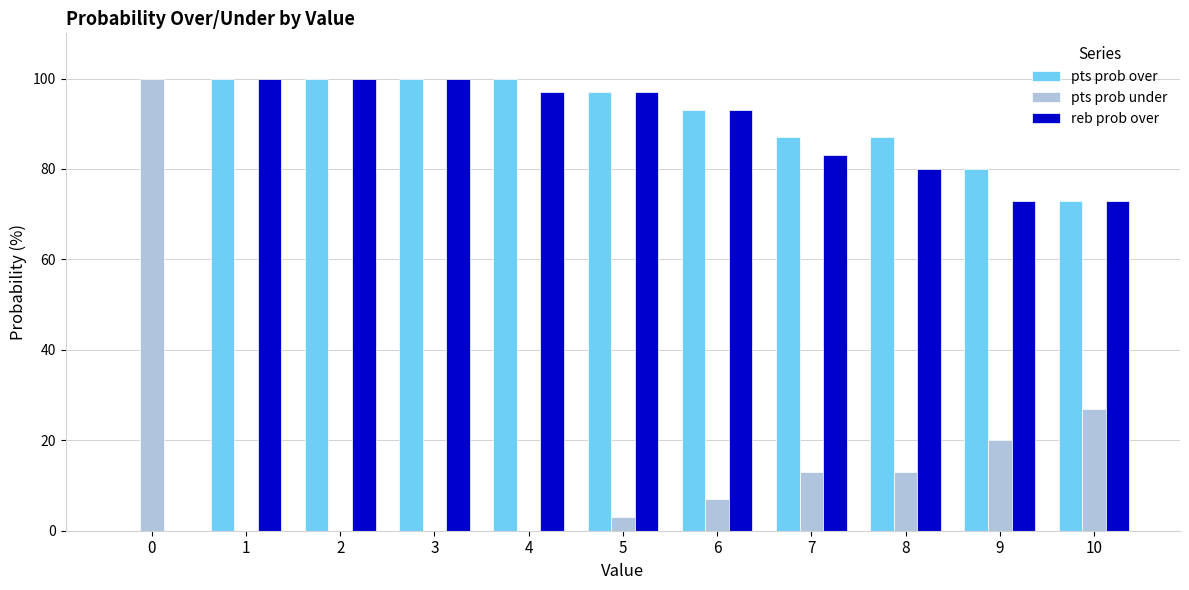

How many categories are shown in the chart?

11